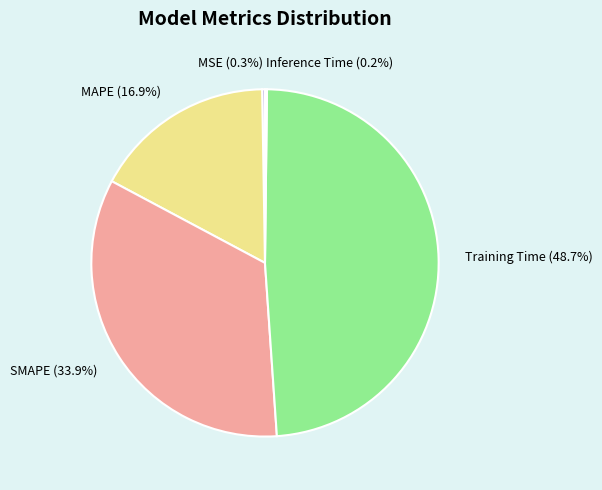

Between Training Time and MAPE, which is larger?

Training Time